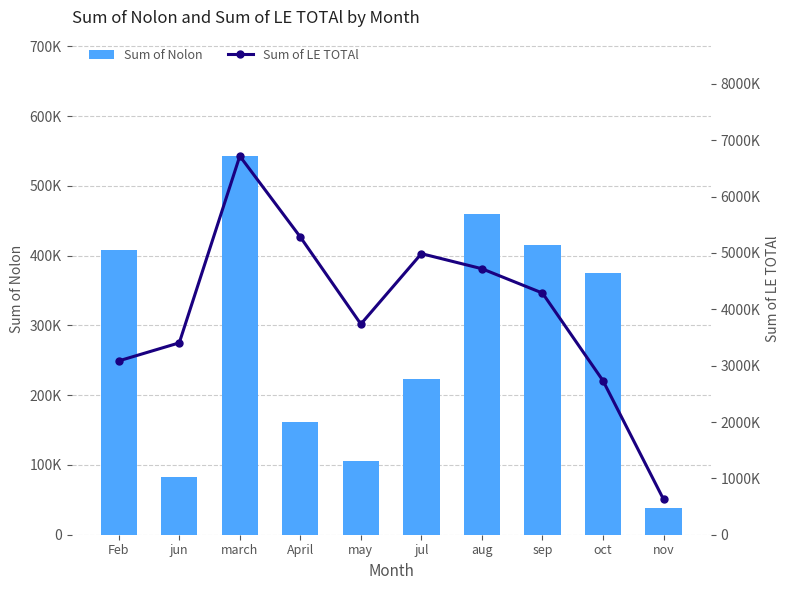

Reading right to left, list all the values displayed in this chart.

Sum of Nolon: nov=38762.5	oct=374634.8	sep=415807.0	aug=459039.0	jul=222931.6	may=105595.0	April=162225.0	march=542780.7	jun=82713.8	Feb=408213.8
Sum of LE TOTAl: nov=628772.1	oct=2733717.3	sep=4288816.0	aug=4720454.7	jul=4988174.3	may=3738133.3	April=5283291.3	march=6720268.5	jun=3405235.0	Feb=3085048.5